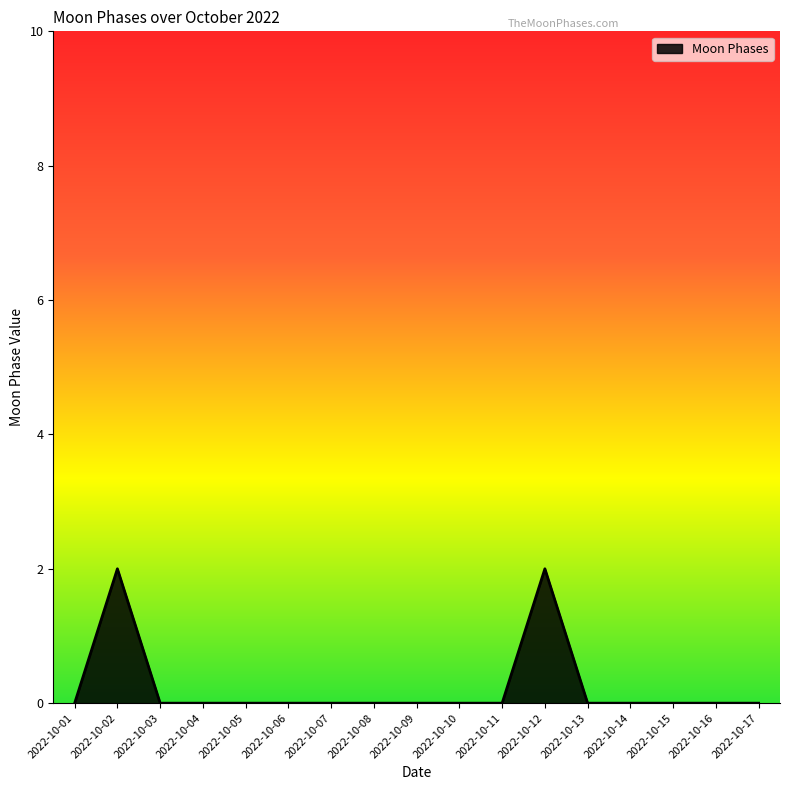

What is the change in value from 2022-10-06 to 2022-10-12?

+2